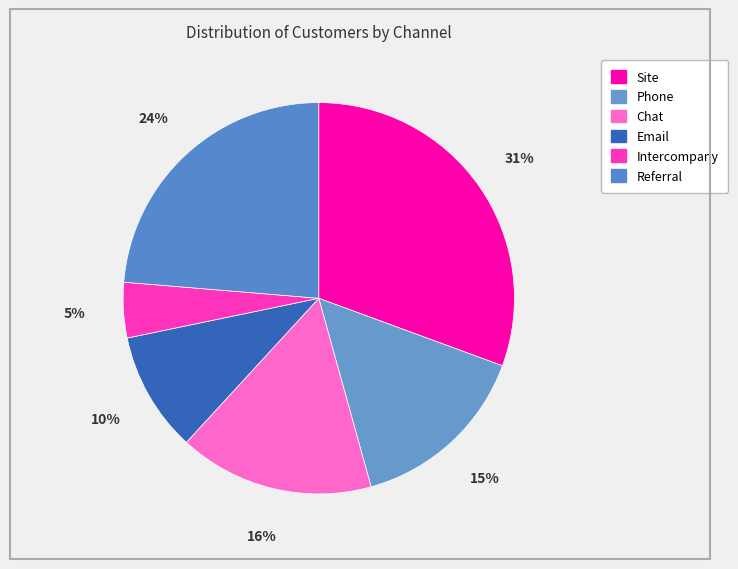

Count the number of slices in the pie.

6